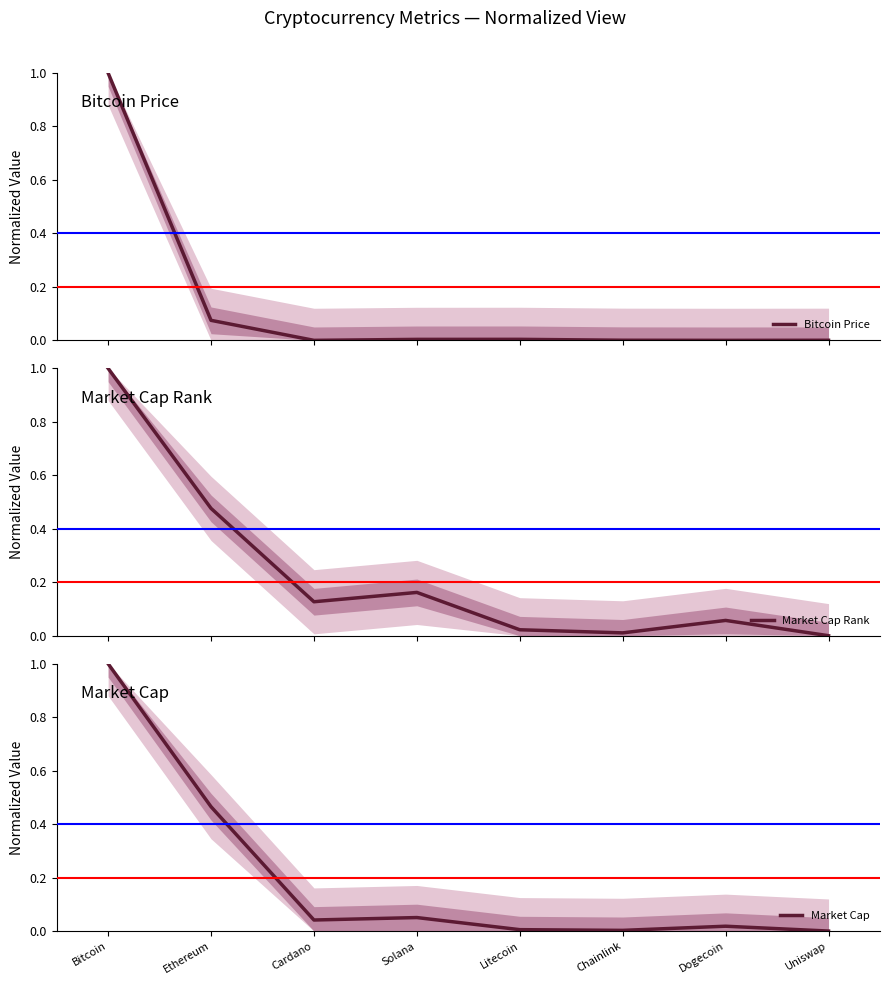

Does the chart have visible grid lines?

No